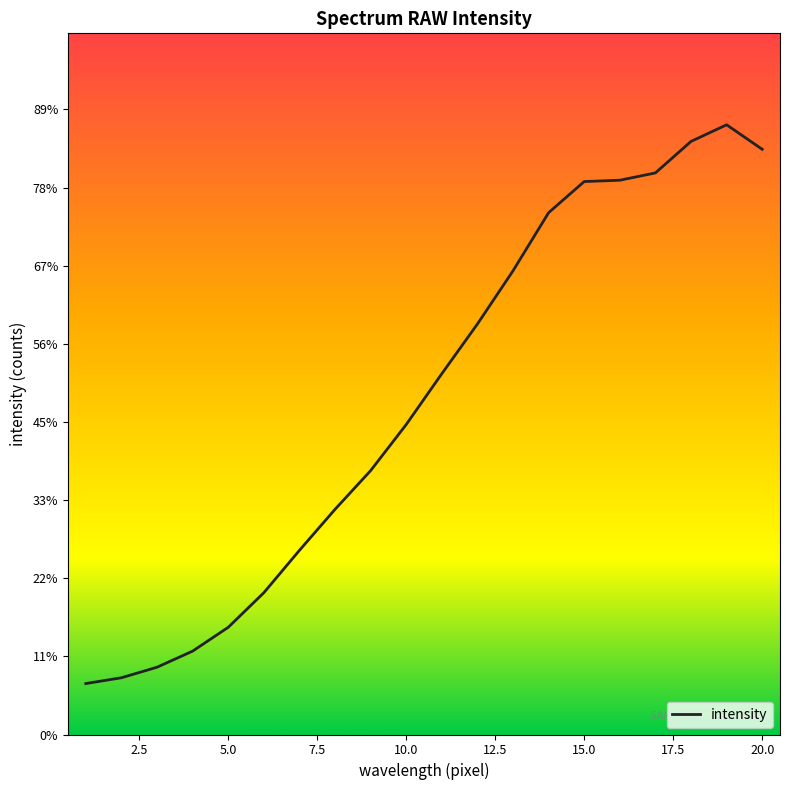

How many points are higher than both their immediate neighbors (excluding endpoints)?

1